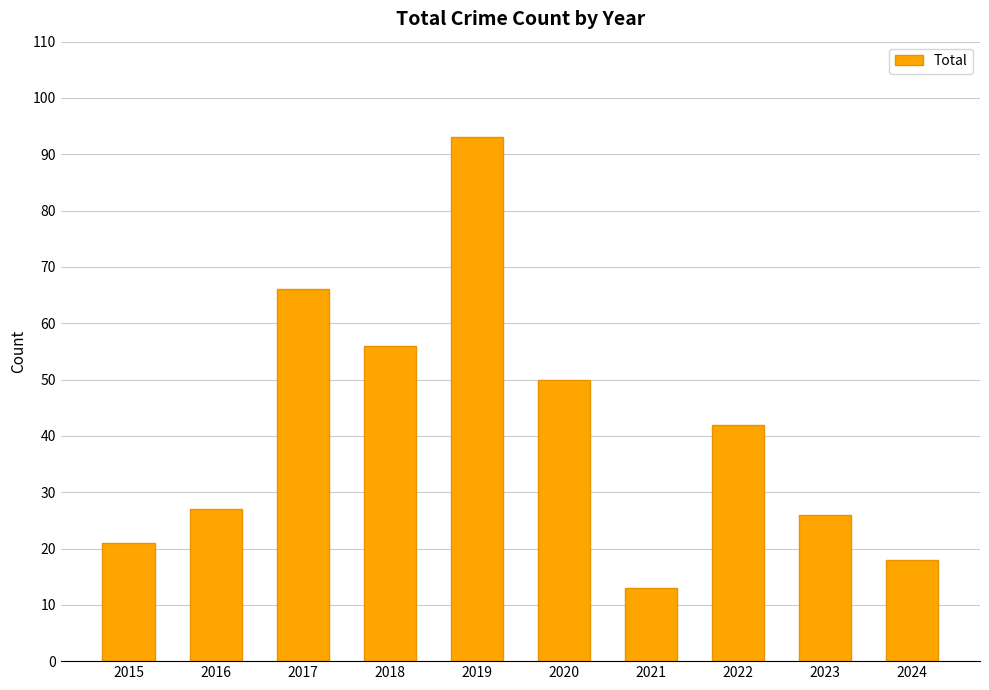

Which has a higher value, 2024 or 2016?

2016